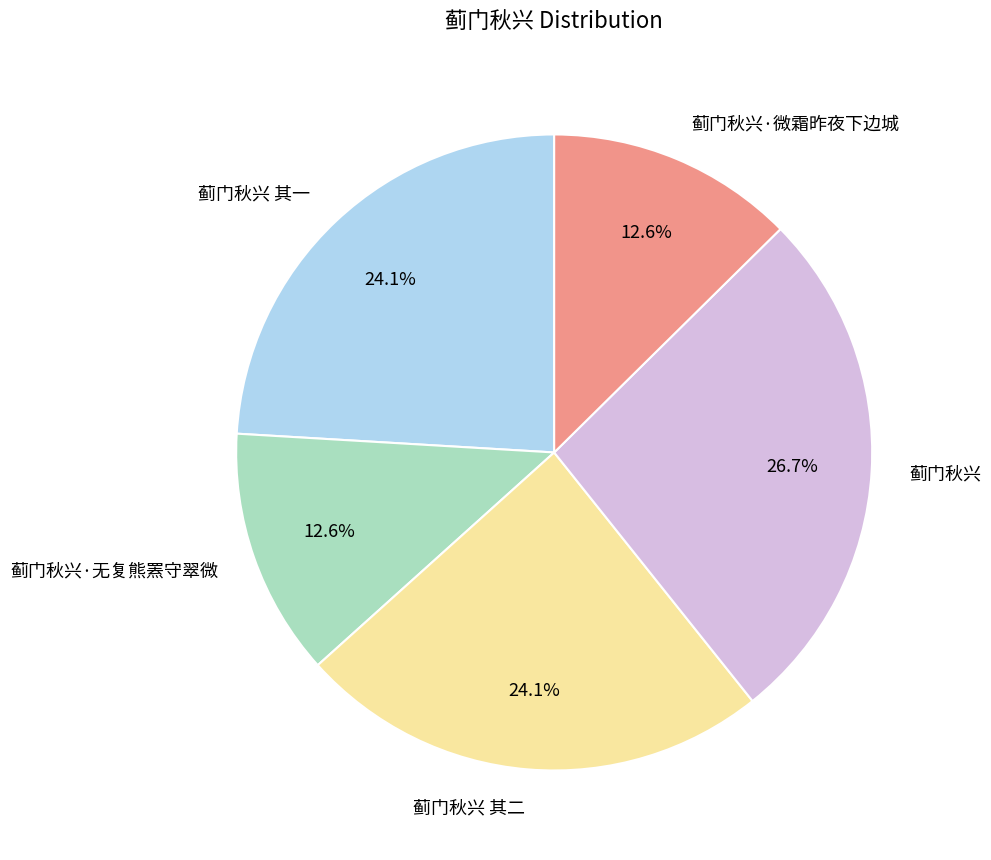

Does 蓟门秋兴·无复熊罴守翠微 represent more than half of the total?

No